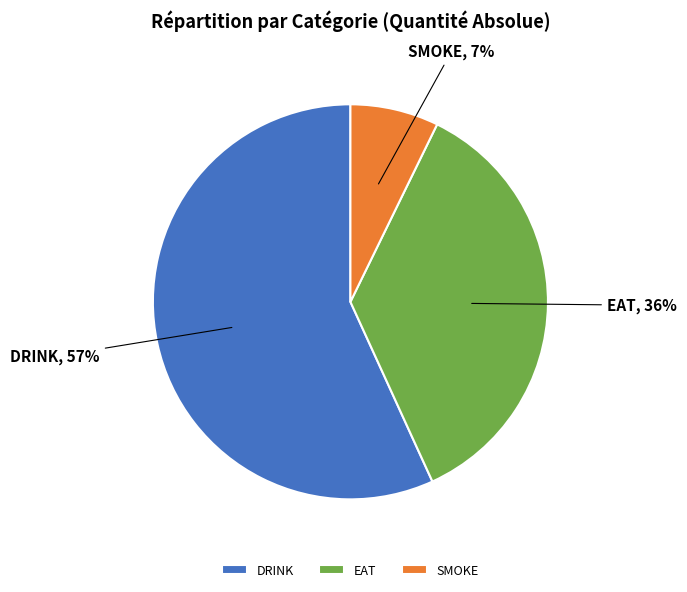

Which has a higher value, SMOKE or EAT?

EAT